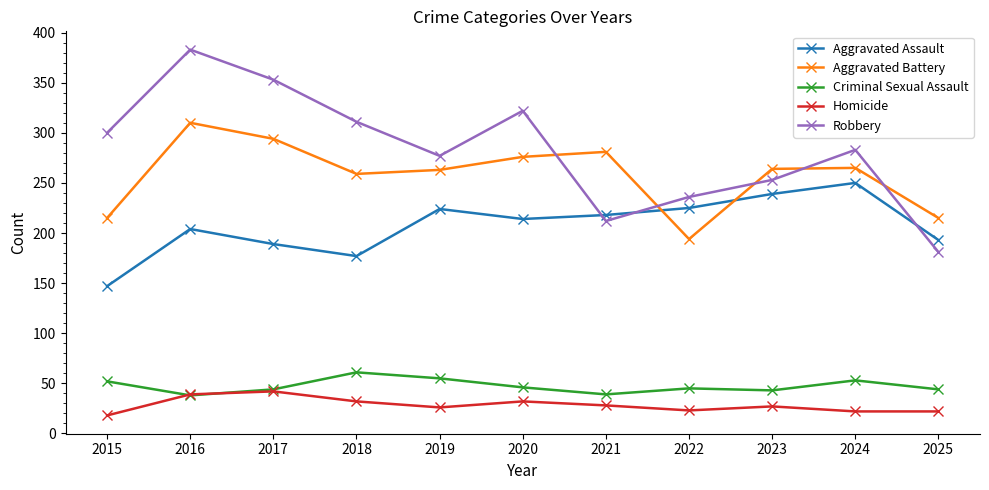

The value of Criminal Sexual Assault at 2017 is 75. True or false?

False